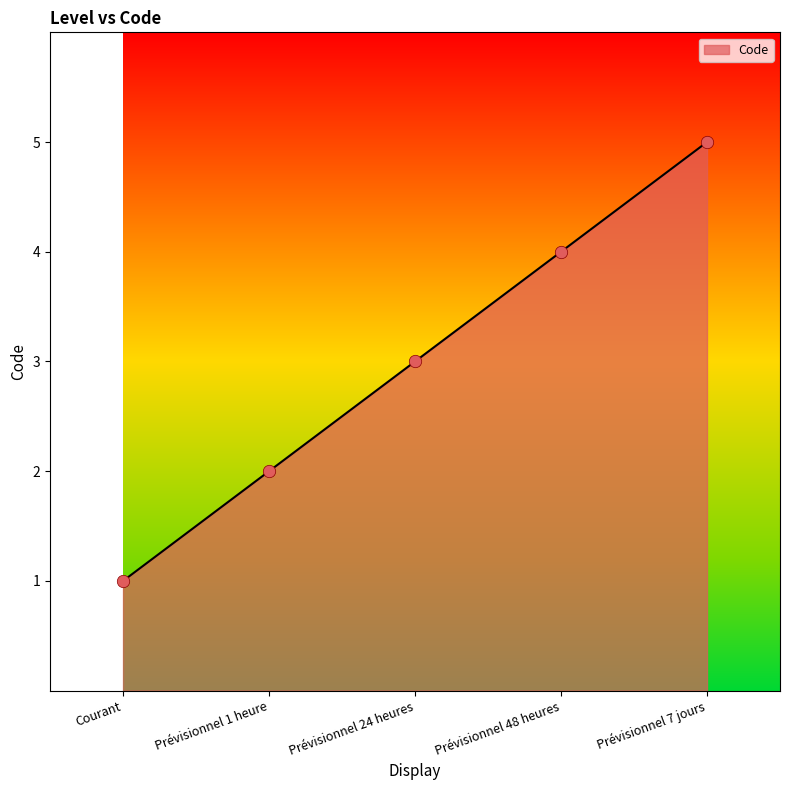

Approximately how many times larger is the value at Prévisionnel 1 heure compared to Courant?

2.0